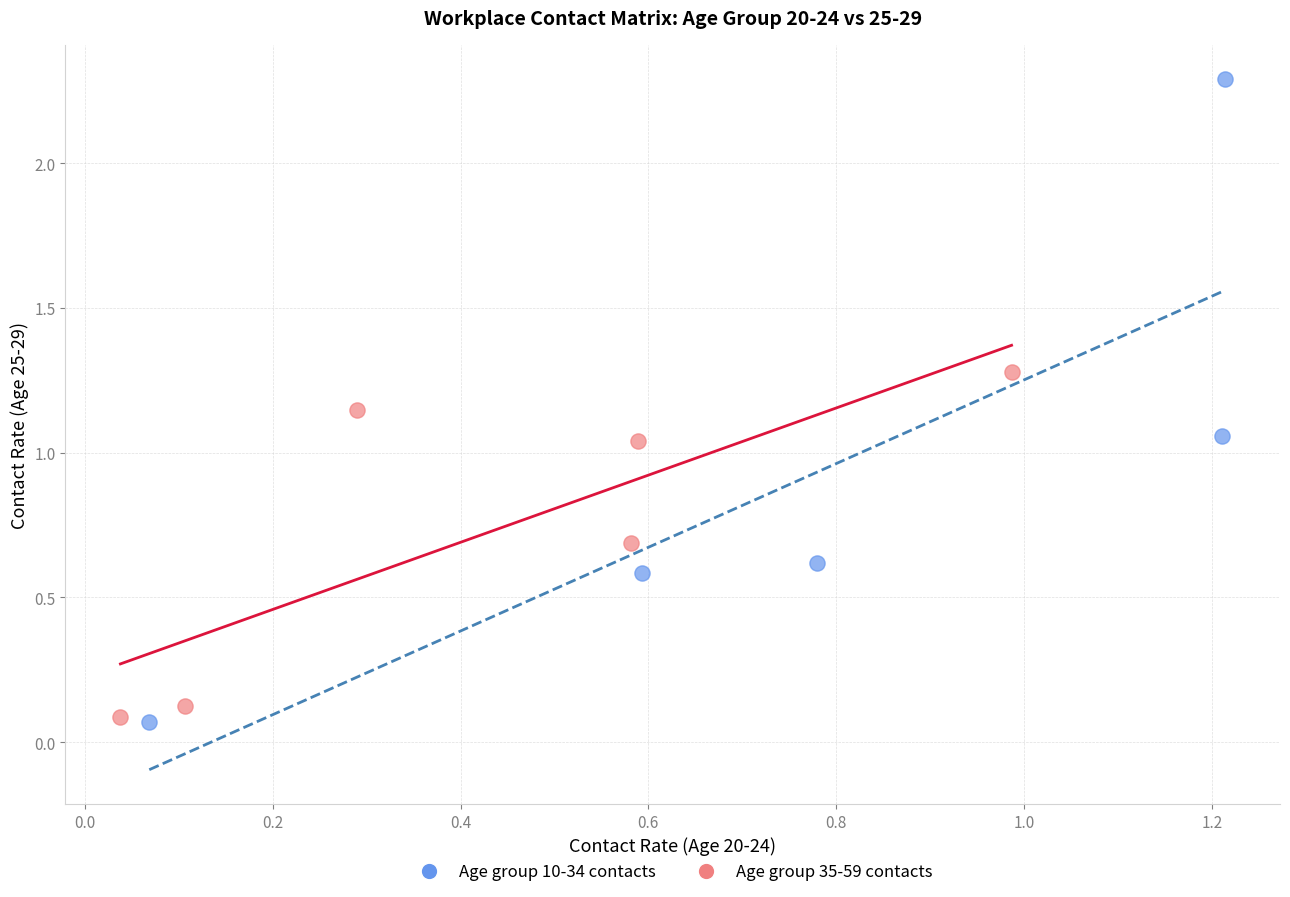

Which series has the widest spread of Y values?

Age group 10-34 contacts